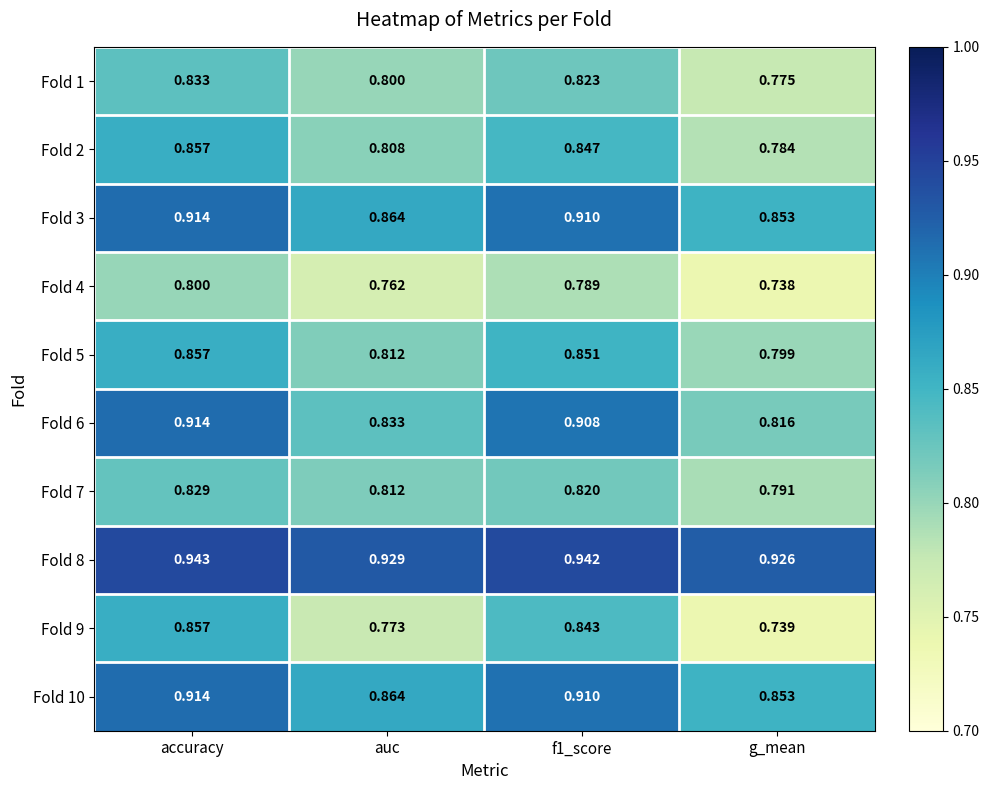

At which category is the sum across all series the highest?

accuracy